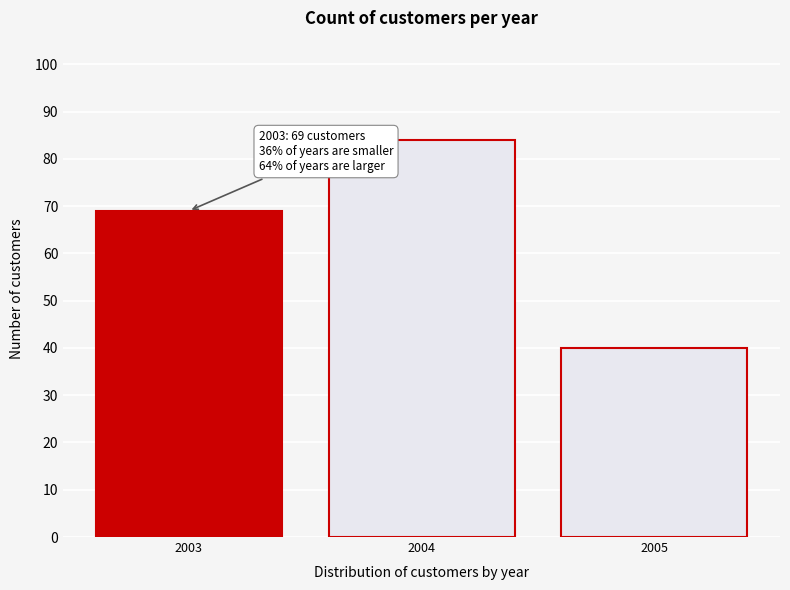

Reading left to right, transcribe all the data shown in this chart.

2003=69	2004=84	2005=40